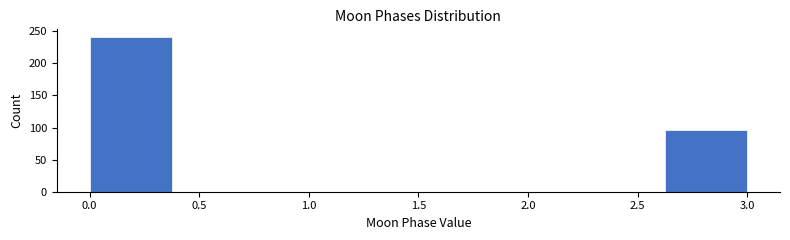

Reading left to right, list every bar in this chart as the range it spans on the x-axis followed by its height. Neither the bar edges nor the heights are printed on the chart, so give them approximately, as read against the axes.

0.000 to 0.375: 240
0.375 to 0.750: 0
0.750 to 1.125: 0
1.125 to 1.500: 0
1.500 to 1.875: 0
1.875 to 2.250: 0
2.250 to 2.625: 0
2.625 to 3.000: 95